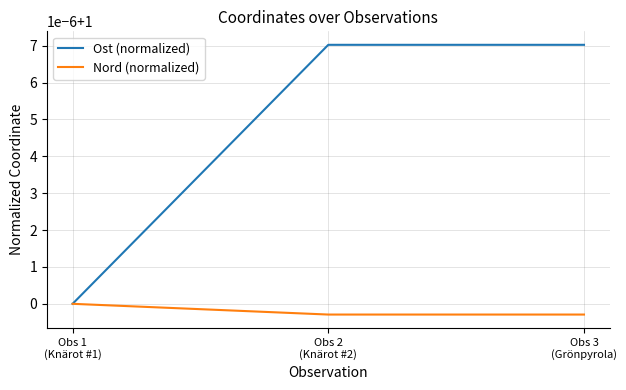

What is the average value of the Nord (normalized) series?

1.0